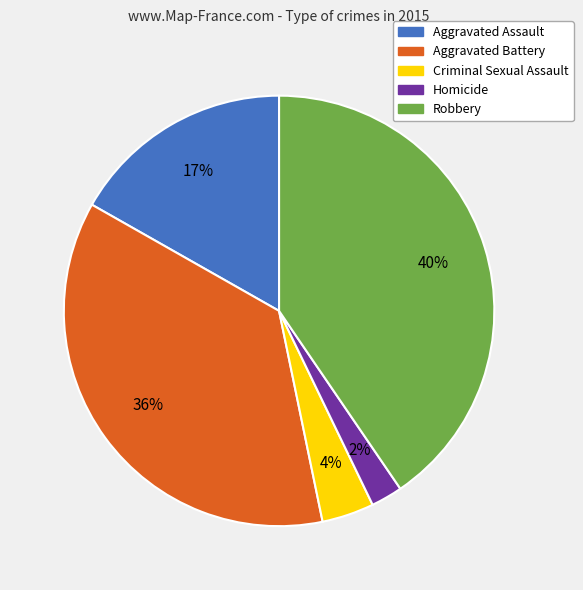

Combined, do Aggravated Battery and Criminal Sexual Assault account for over 50%?

No